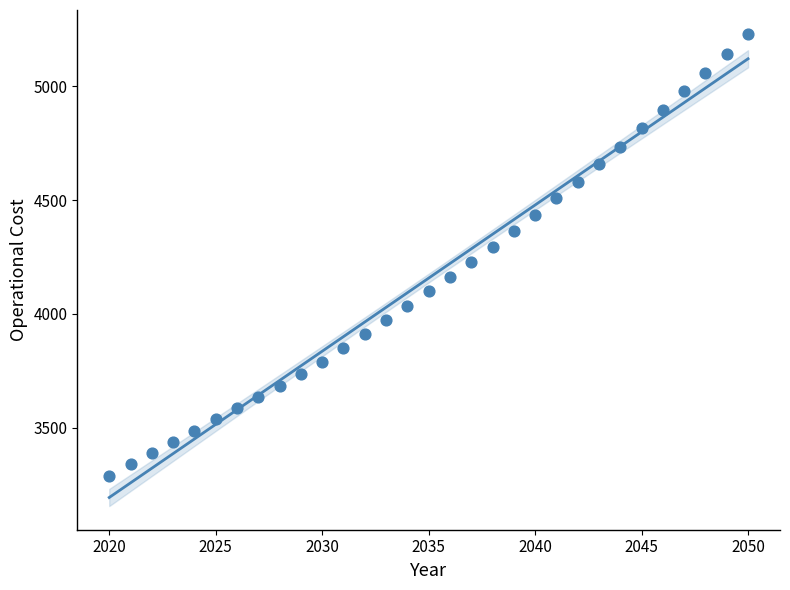

What is the range of Y values (max minus min)?

1942.9